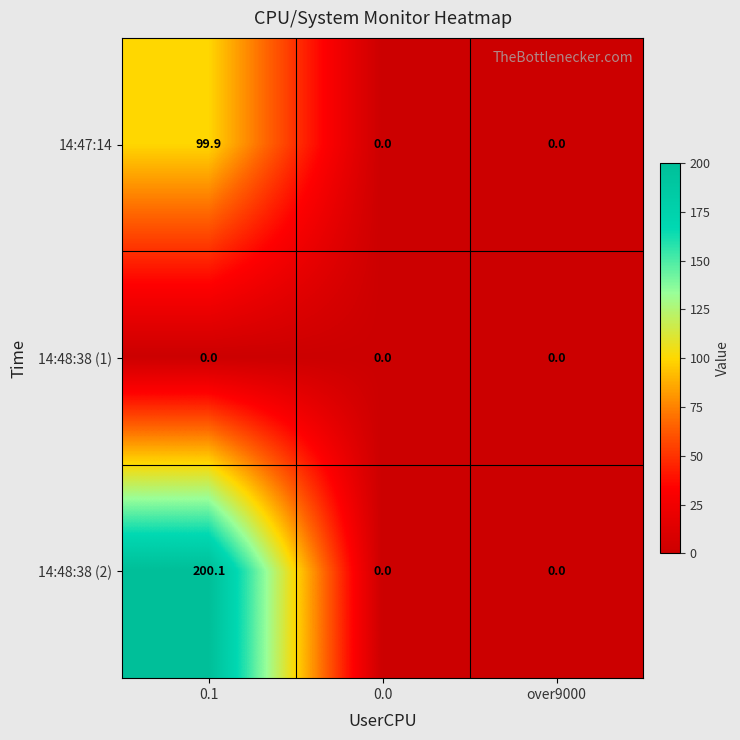

Reading left to right, extract all data points from this chart.

14:47:14: 99.9	0.0	0.0
14:48:38 (1): 0.0	0.0	0.0
14:48:38 (2): 200.1	0.0	0.0